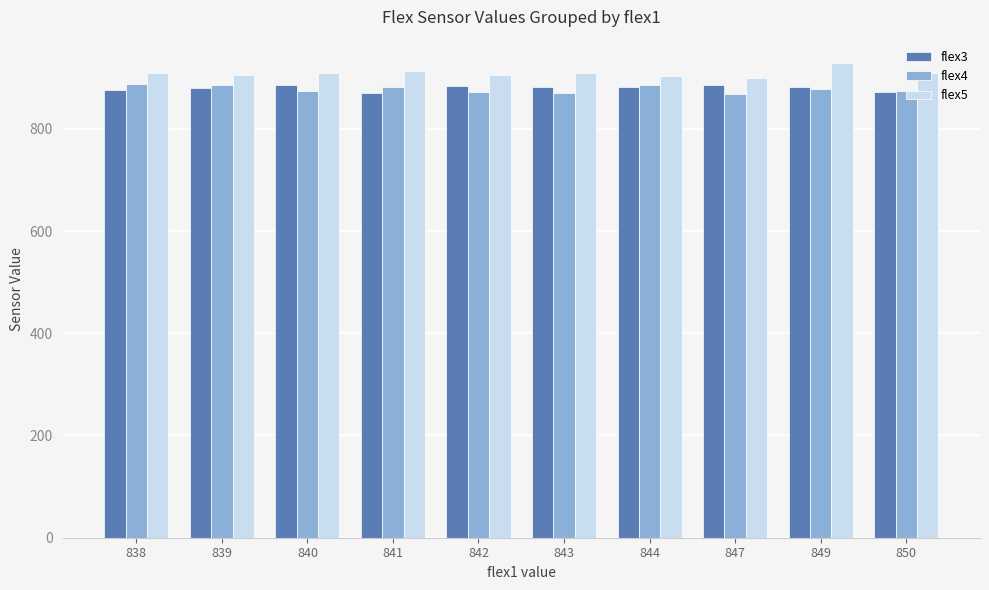

What is the total value across all series at 839?

2670.0